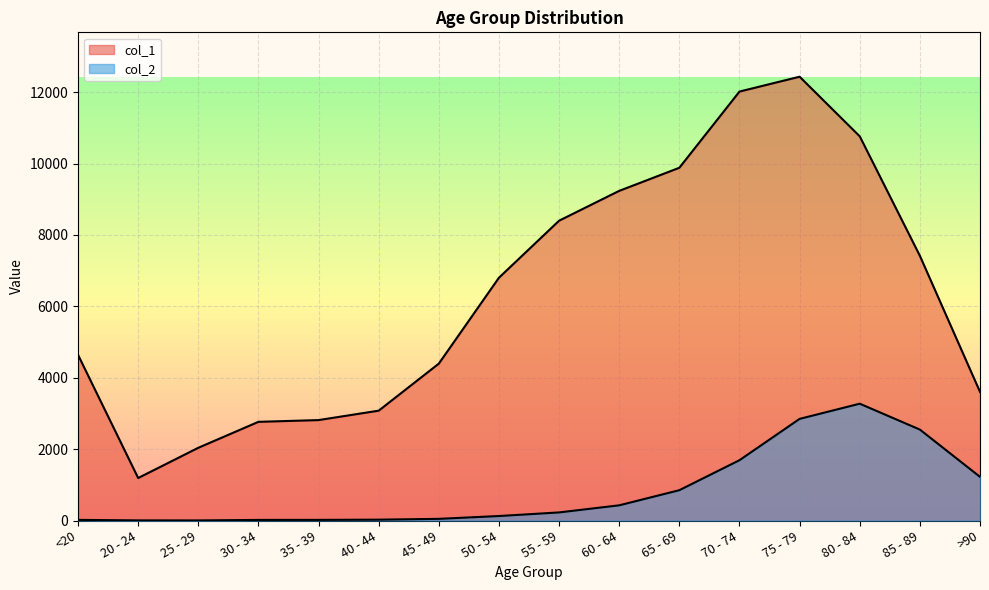

The value of col_1 at 75 - 79 is 8159. True or false?

False